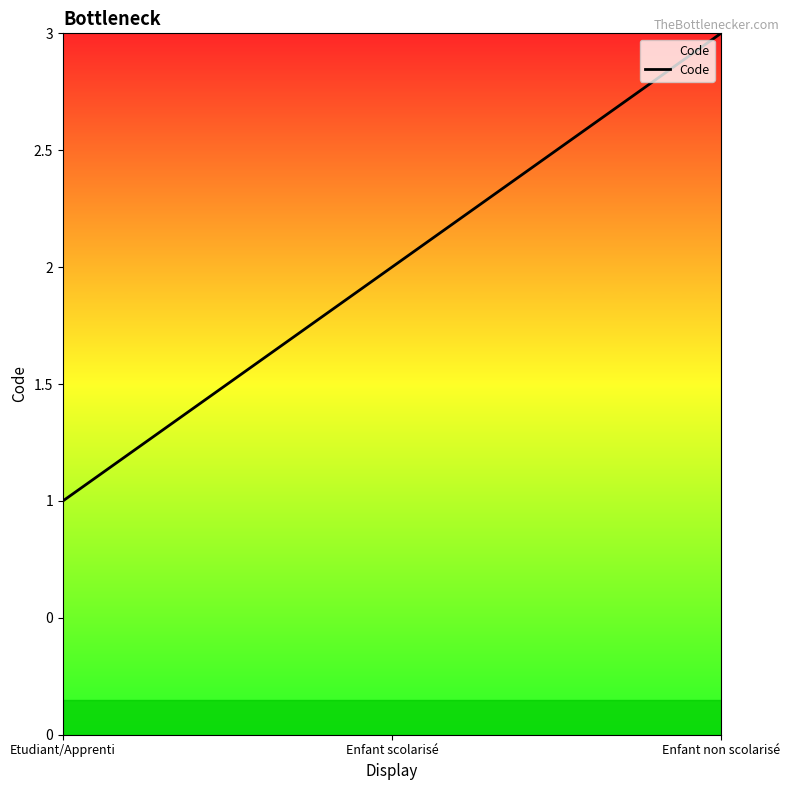

Where does the data first go above 2?

Enfant non scolarisé